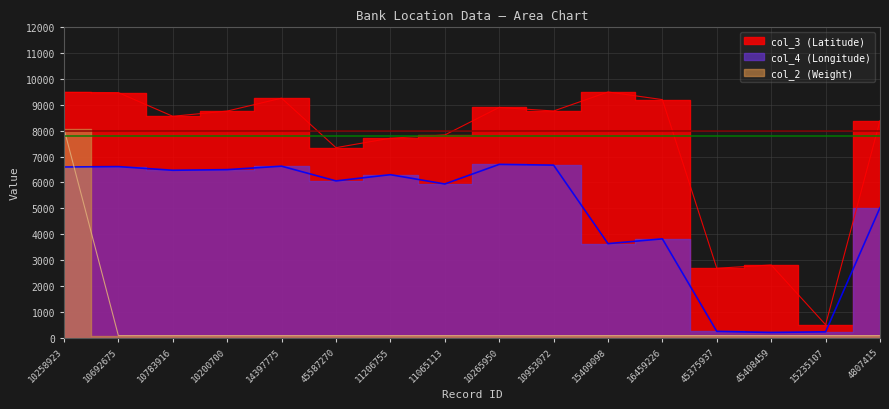

Where is col_3 (Latitude) nearest to the value 4999?

45408459